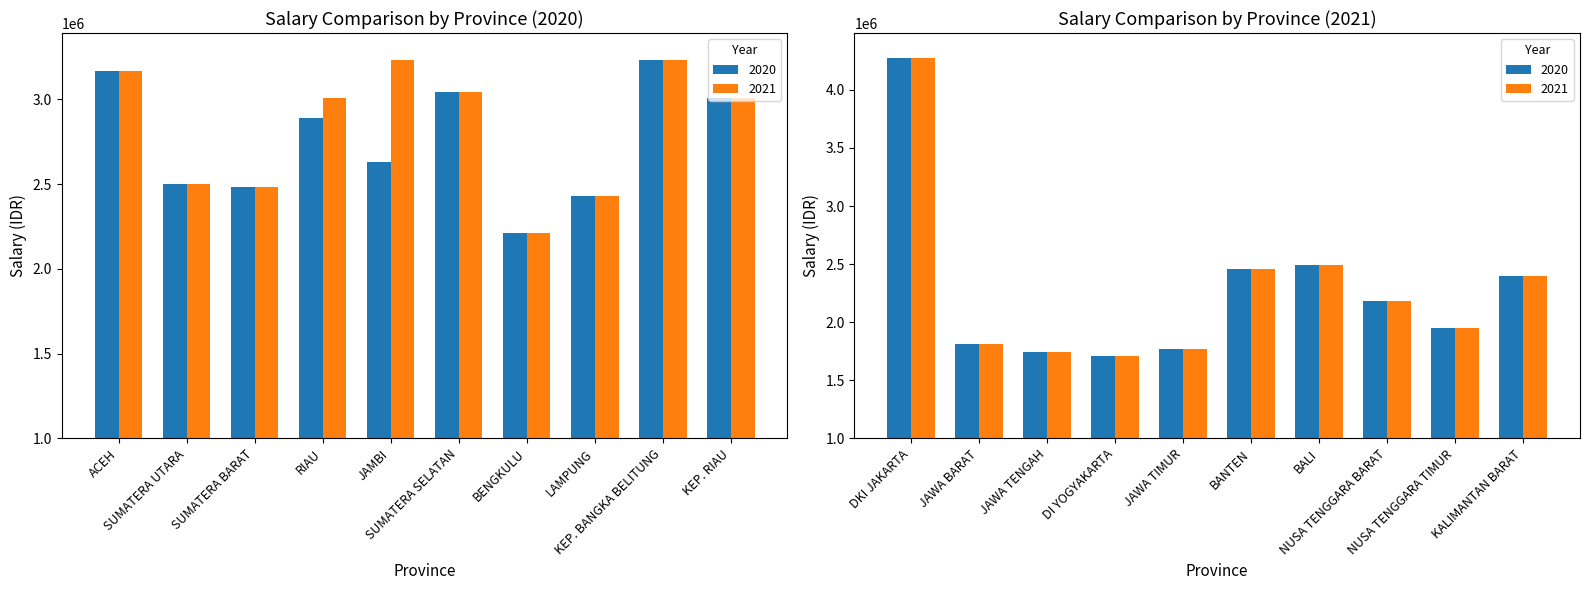

List the series in order of their overall mean, highest first.

2021, 2020